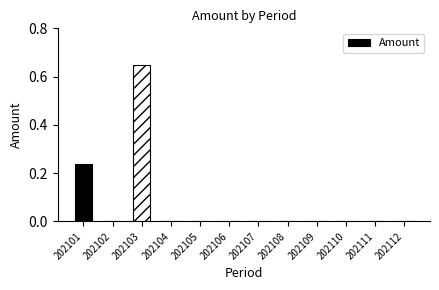

Which label corresponds to the largest value in the chart?

202103